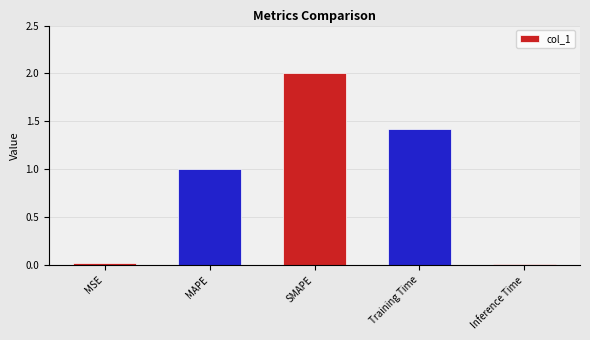

Which has a higher value, Inference Time or Training Time?

Training Time